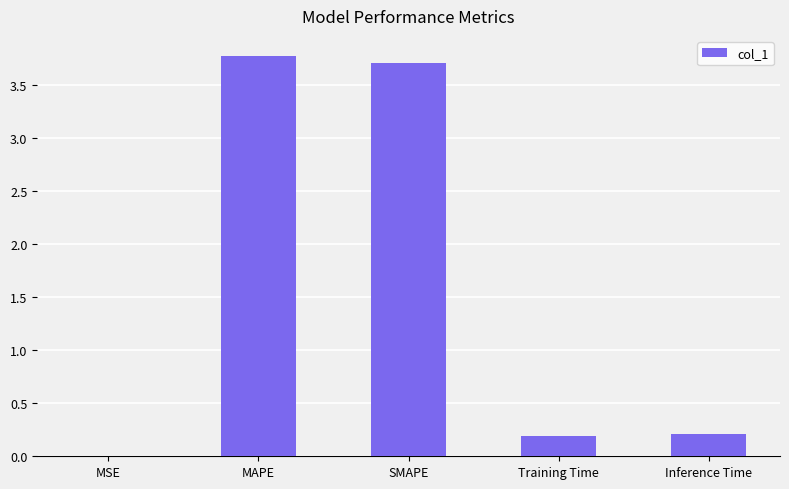

The chart shows a value of 0.0 at MSE. True or false?

True